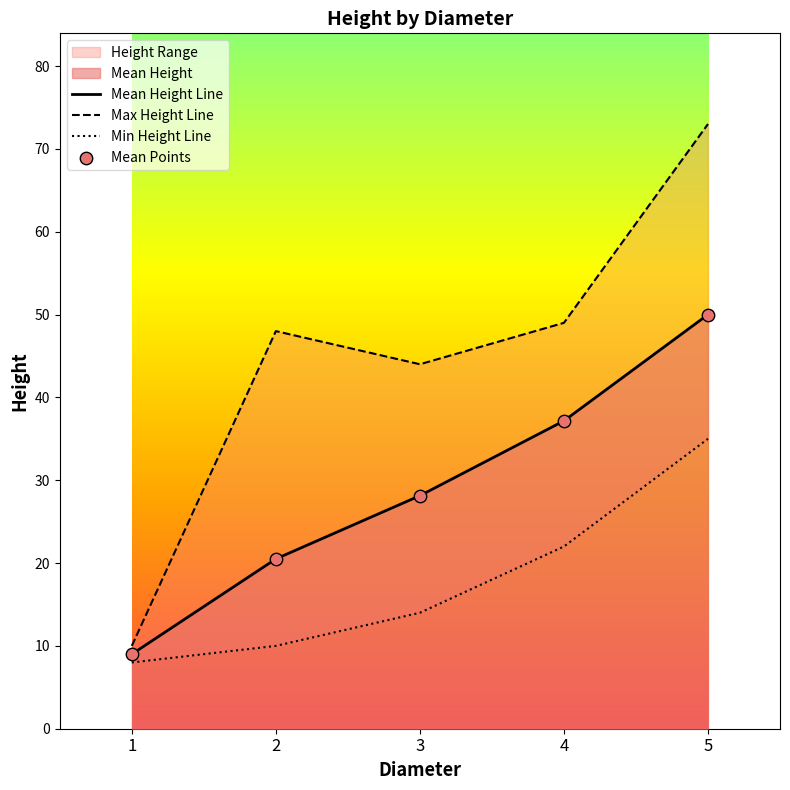

Which series contains the lowest Y value?

Min Height Line